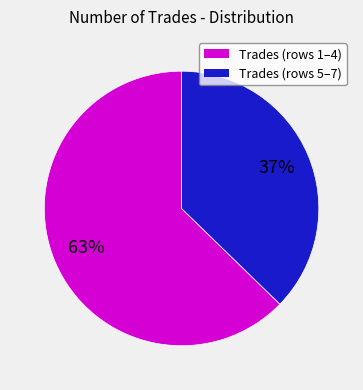

Is there any slice that represents more than half of the pie?

Yes